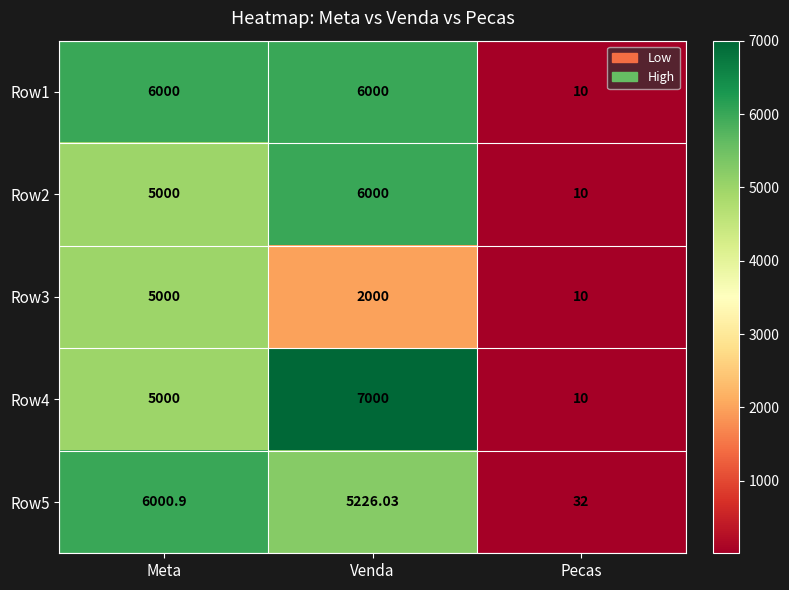

At which label is Row4 closest to 3505?

Meta